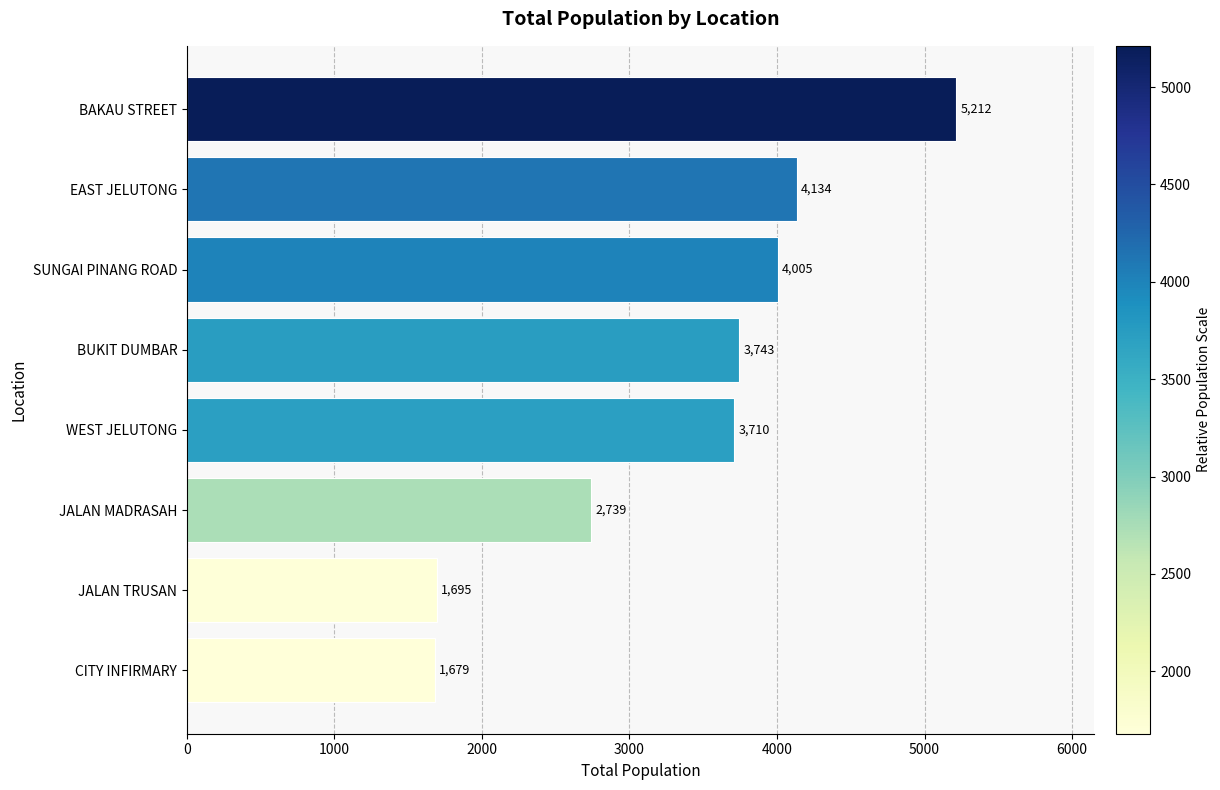

What is the average value?

3365